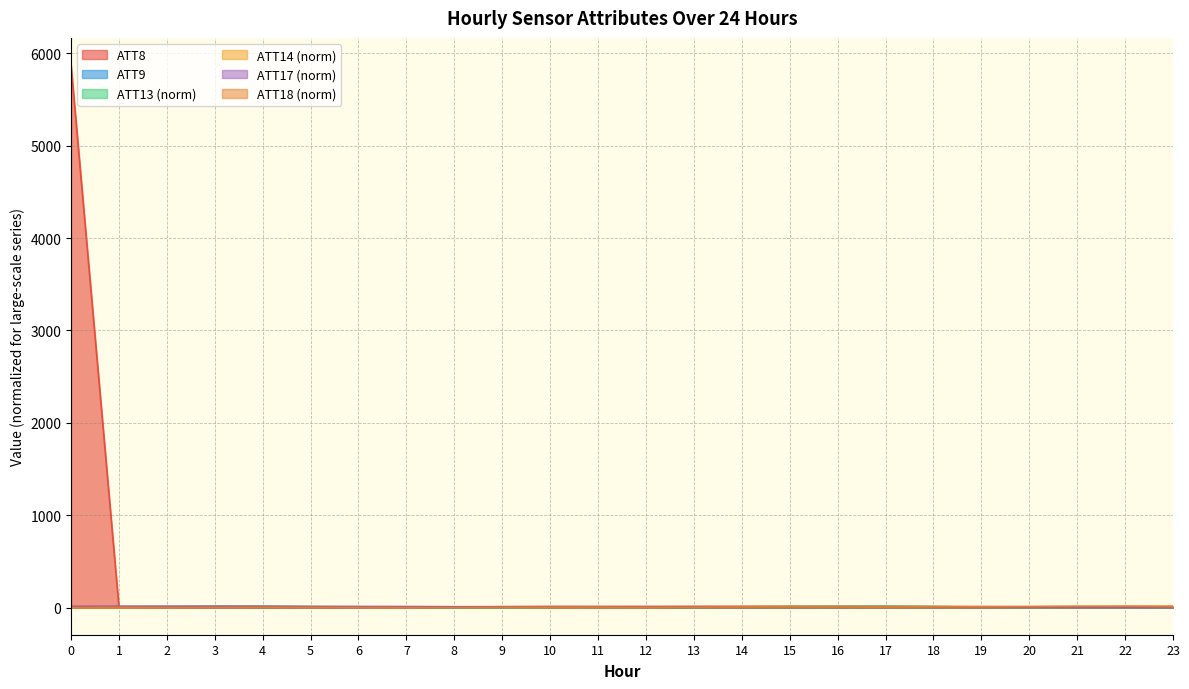

True or false: ATT9 has a value of 4.2 at 1.

False